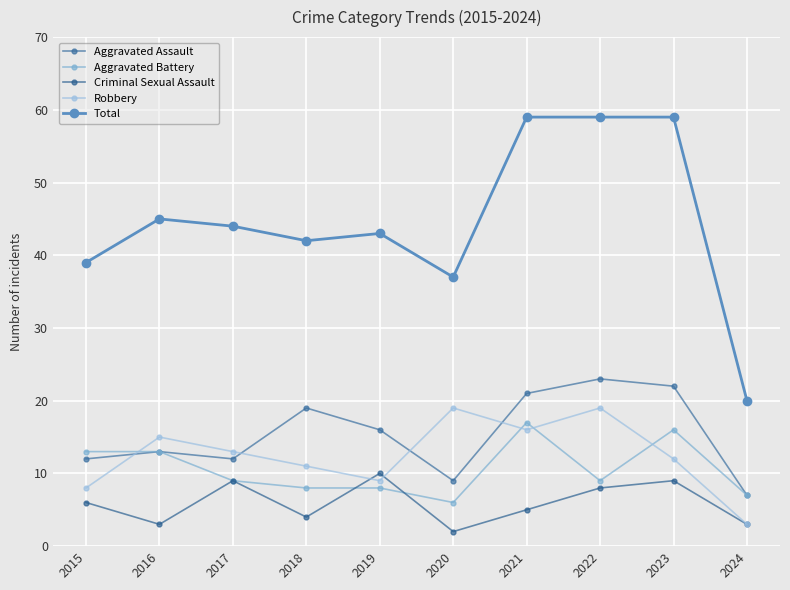

Which has a higher value, 2020 or 2022?

2022